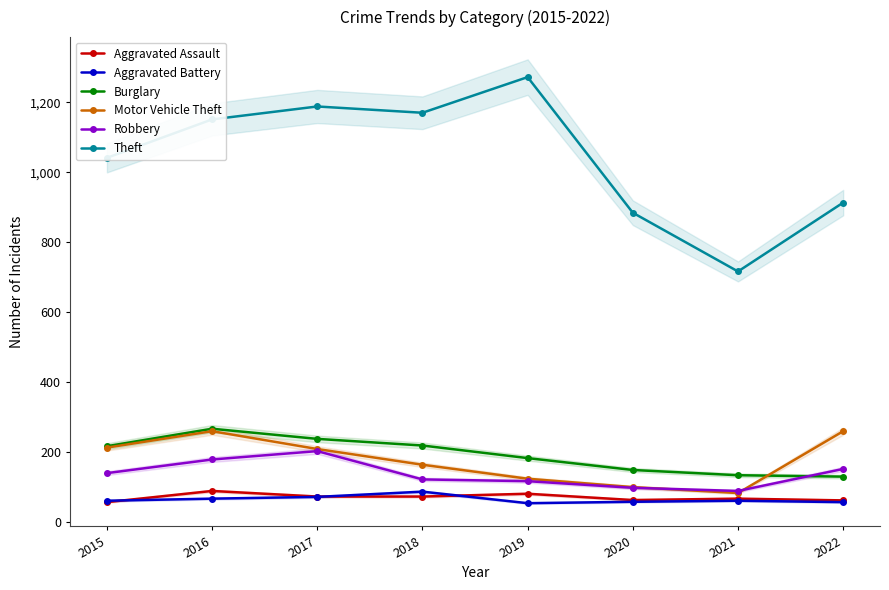

What is the value of the Motor Vehicle Theft point at the 5th from the left?

123